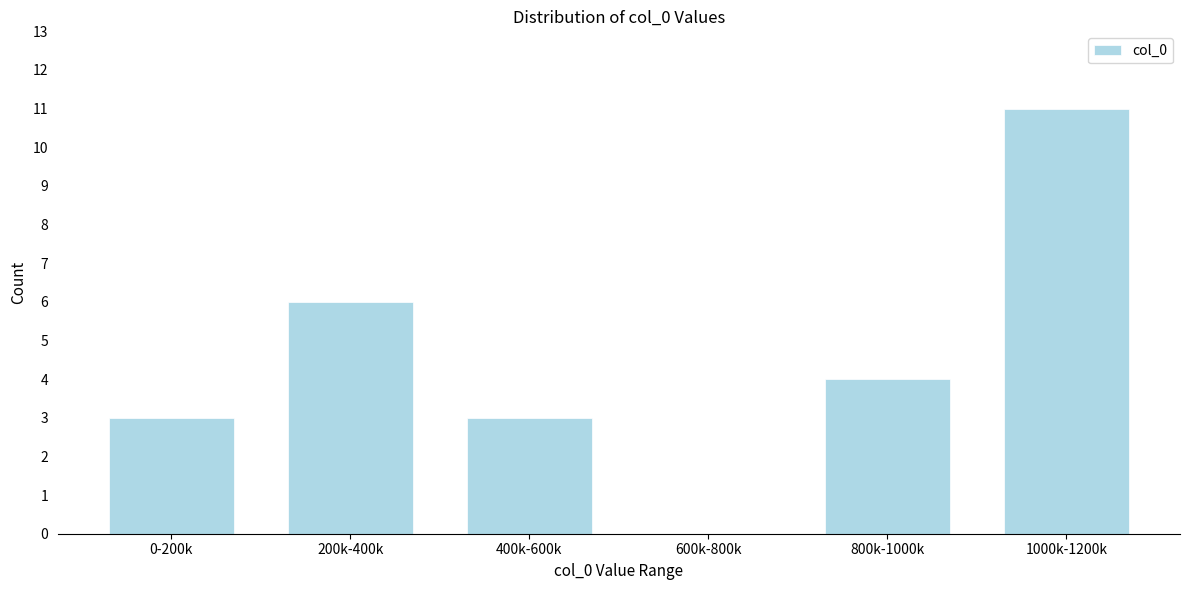

Reading right to left, extract all data points from this chart.

1000k-1200k=11	800k-1000k=4	600k-800k=0	400k-600k=3	200k-400k=6	0-200k=3